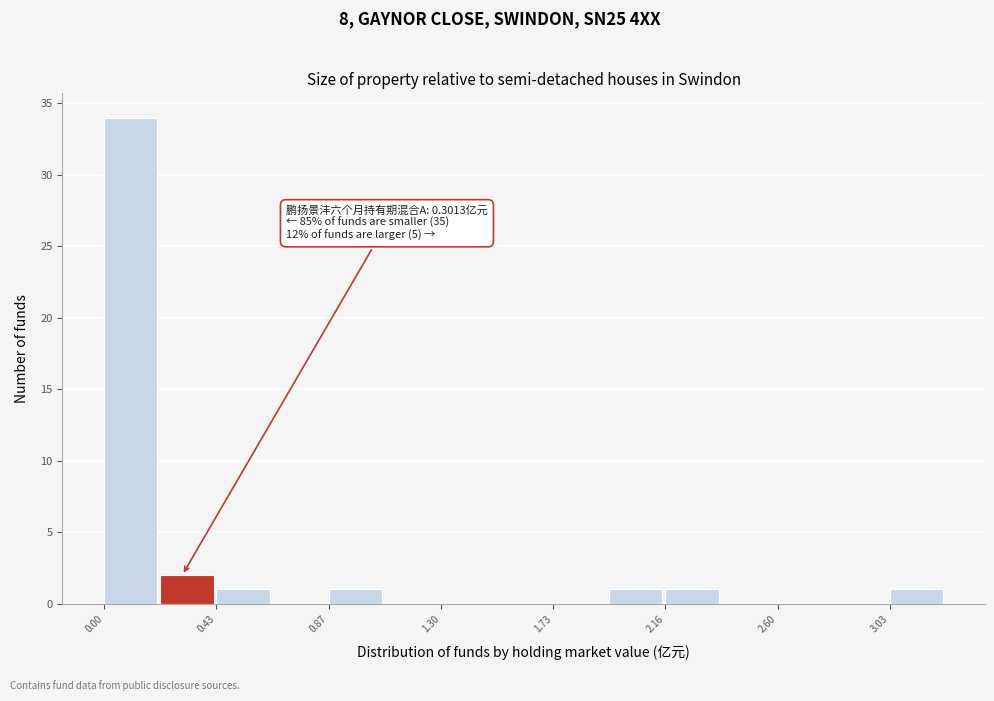

Which range on the x-axis has the tallest bar?

0.00 to 0.20